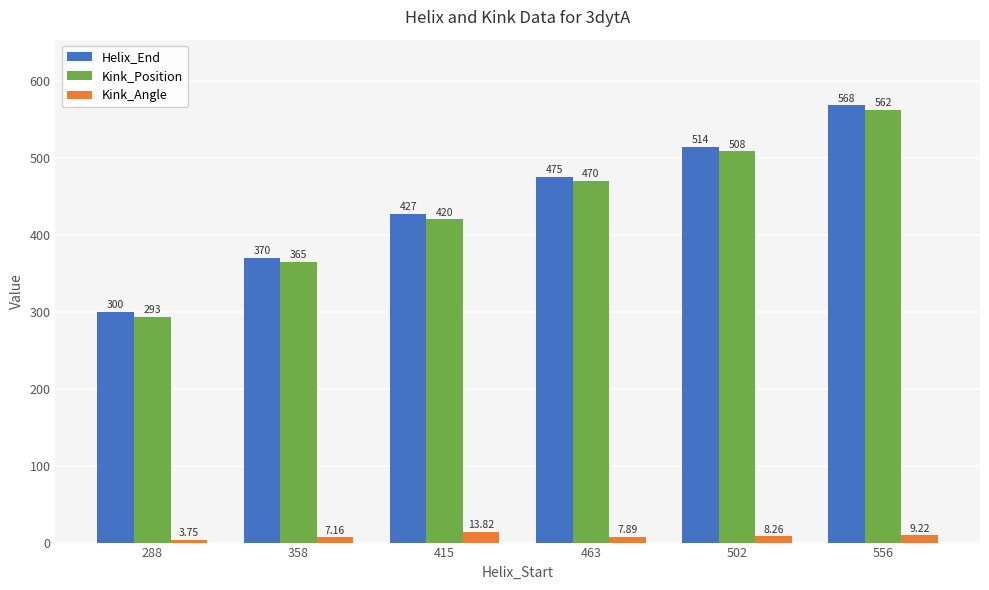

What is the difference between the maximum and minimum values in the Helix_End series?

268.0